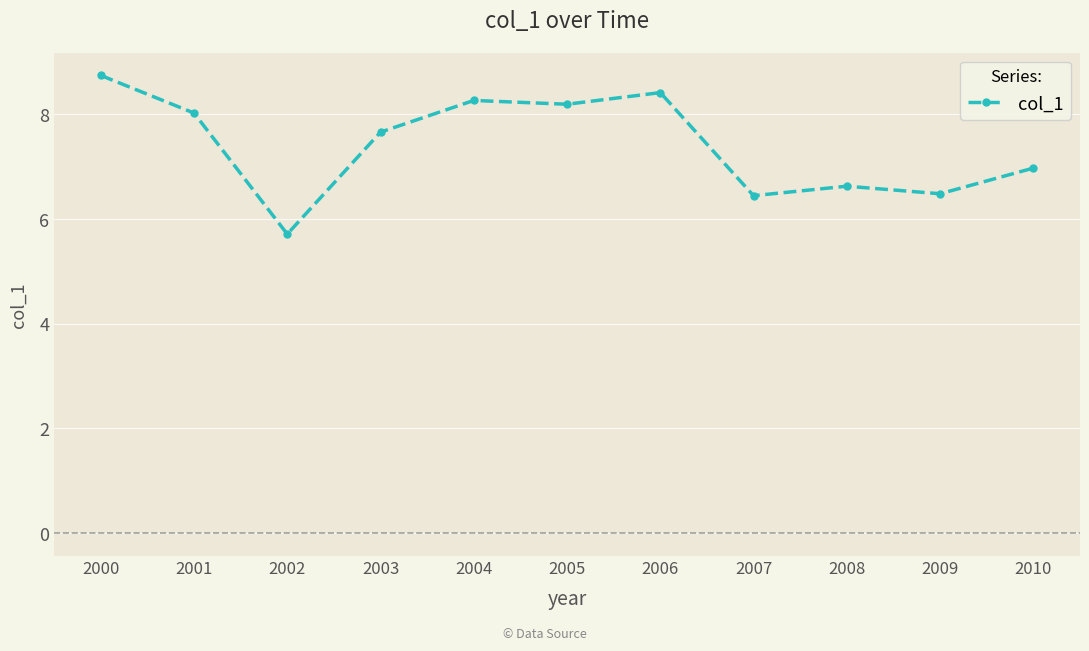

Is this an area chart (filled region under the line)?

No